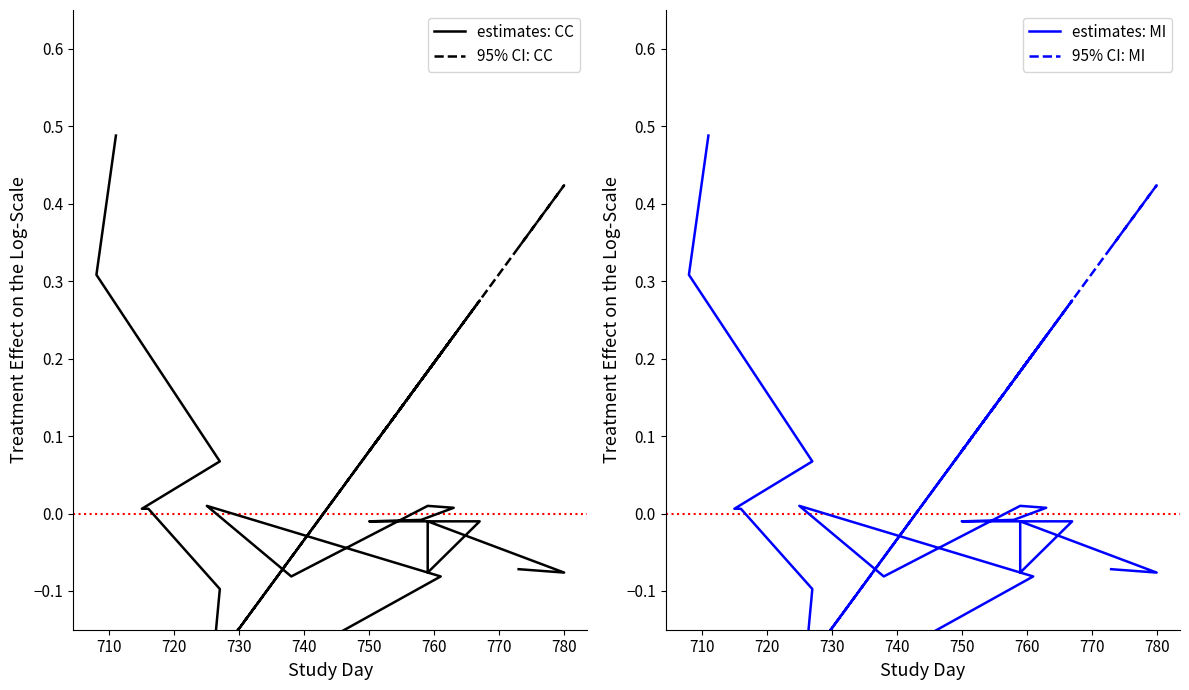

The estimates: CC series shows -0.0 at 19. True or false?

False